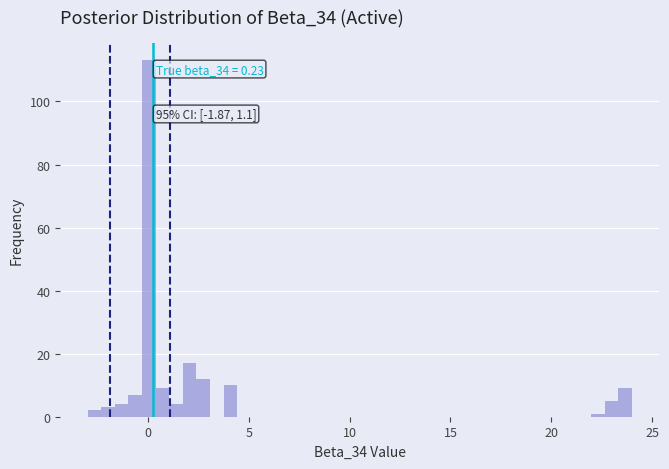

Around what value on the x-axis is the tallest bar? Give the approximate position of its centre, as read against the axis.

0.0